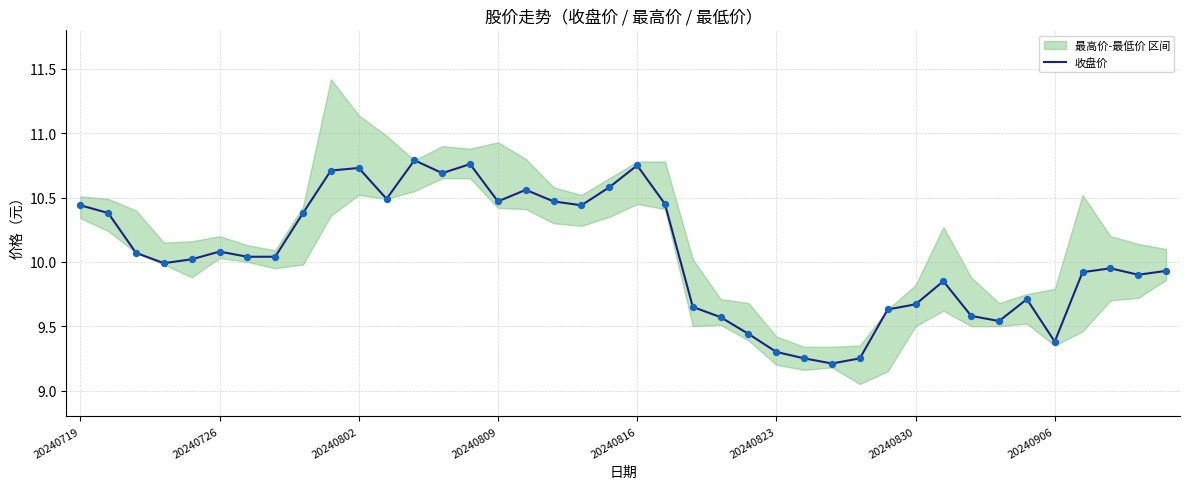

Is it true that 收盘价 equals 4.9 at 20240809?

False